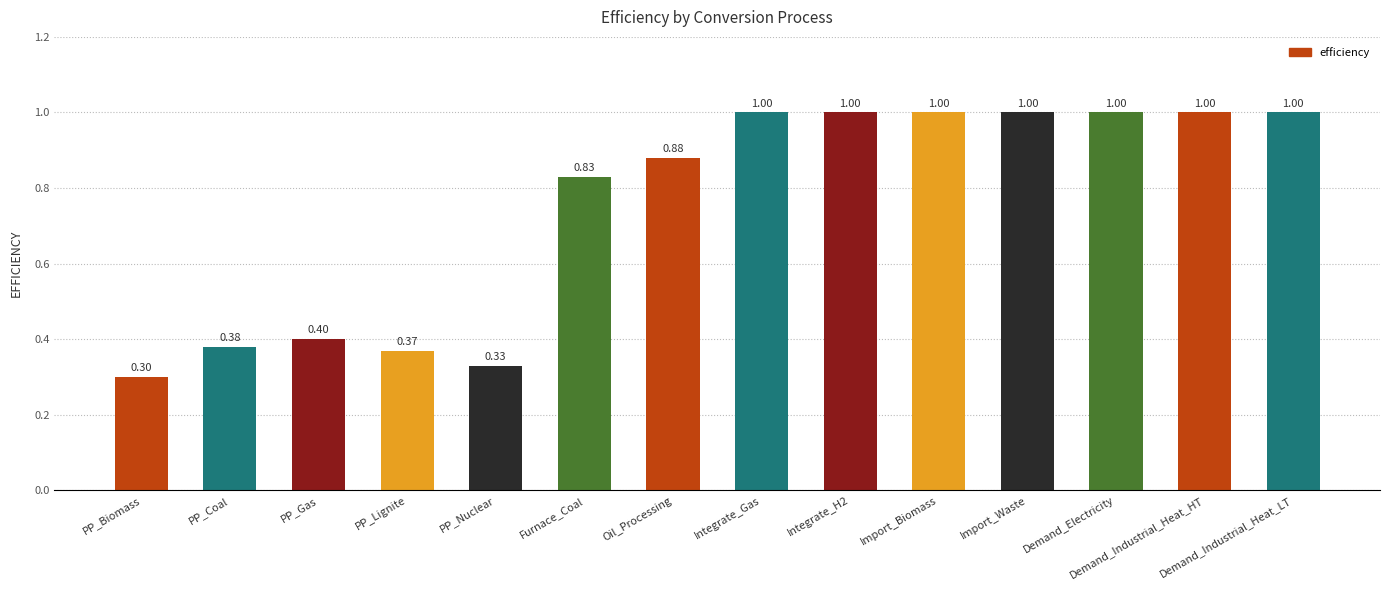

How many values are between 0 and 1?

14